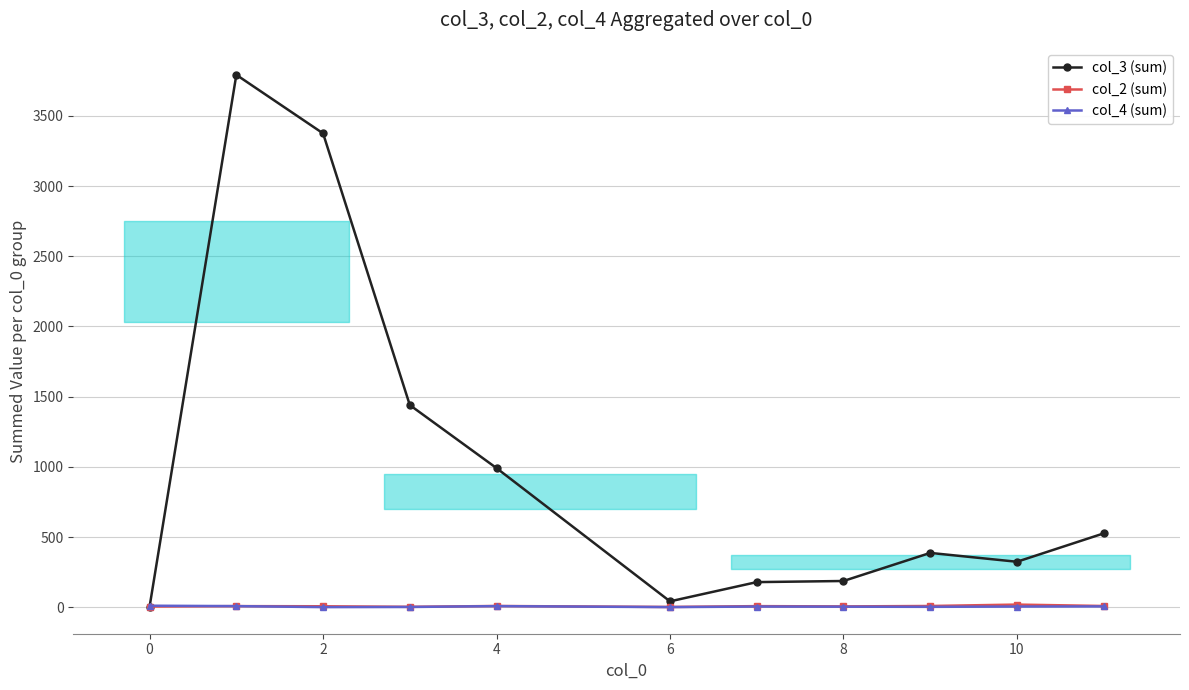

Read the col_3 (sum) value at 4, to the nearest 100.

1000